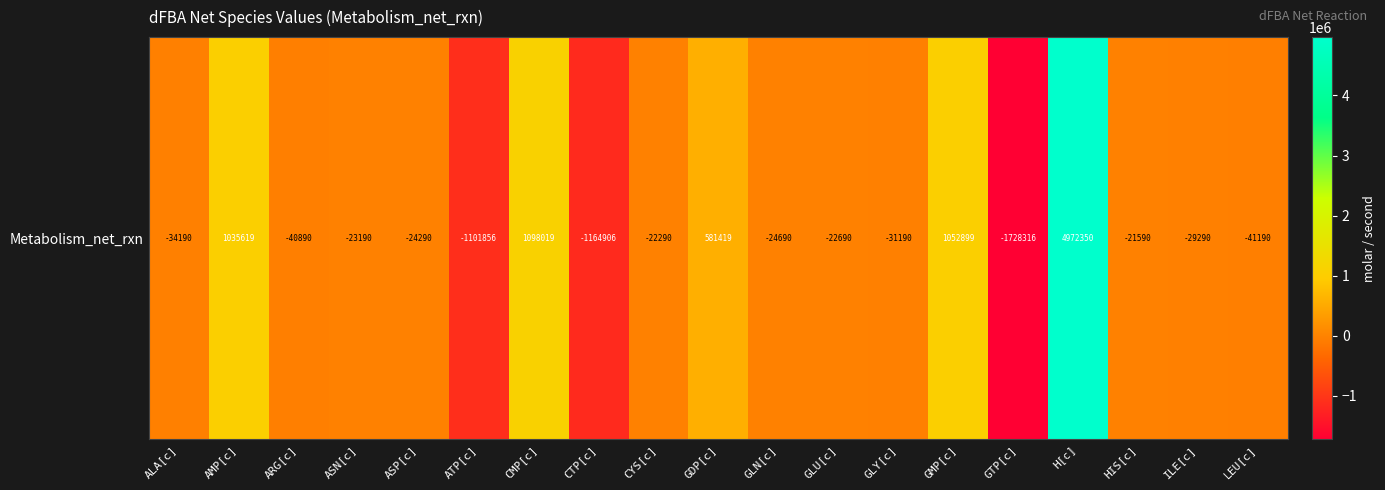

What is the maximum value shown in the chart?

4972350.0